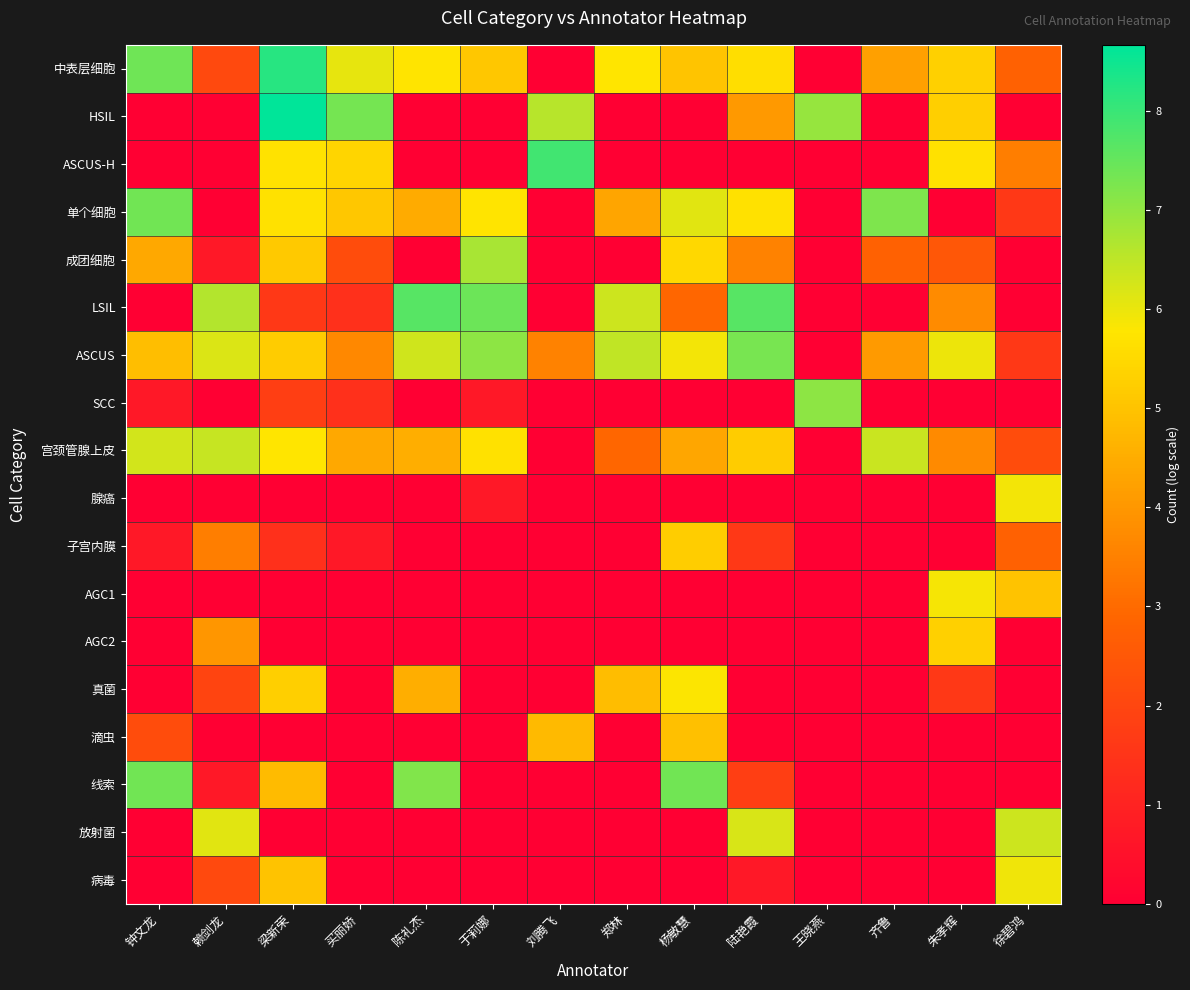

Which has a higher value, 郑林 or 陈礼杰?

郑林